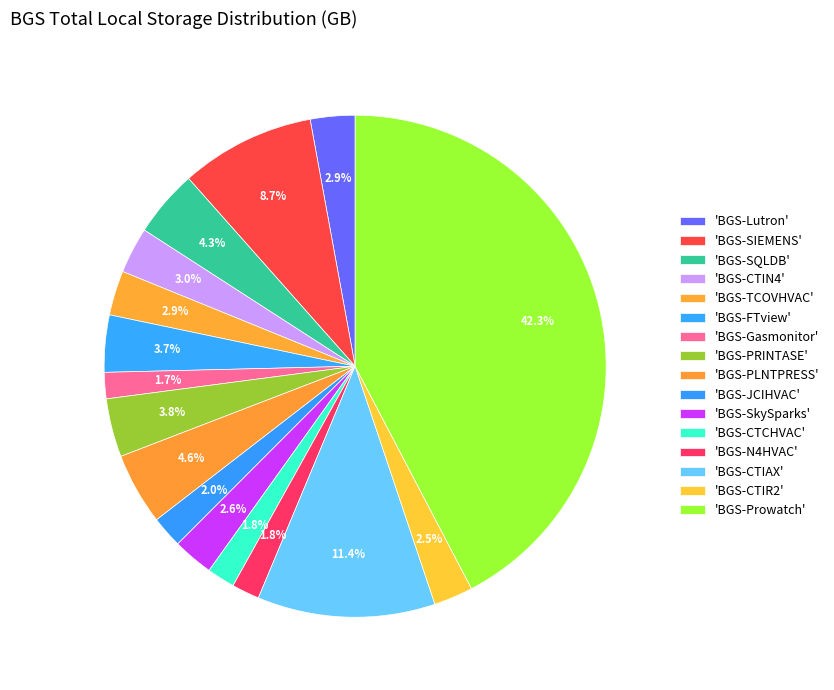

Rank the categories by value from lowest to highest.

BGS-Gasmonitor, BGS-N4HVAC, BGS-CTCHVAC, BGS-JCIHVAC, BGS-CTIR2, BGS-SkySparks, BGS-Lutron, BGS-TCOVHVAC, BGS-CTIN4, BGS-FTview, BGS-PRINTASE, BGS-SQLDB, BGS-PLNTPRESS, BGS-SIEMENS, BGS-CTIAX, BGS-Prowatch